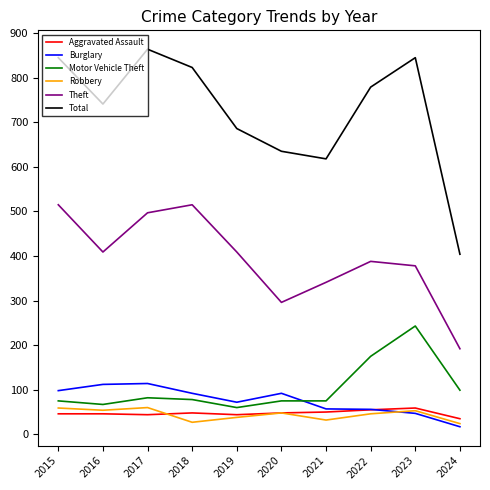

True or false: Motor Vehicle Theft has a value of 75 at 2020.

True